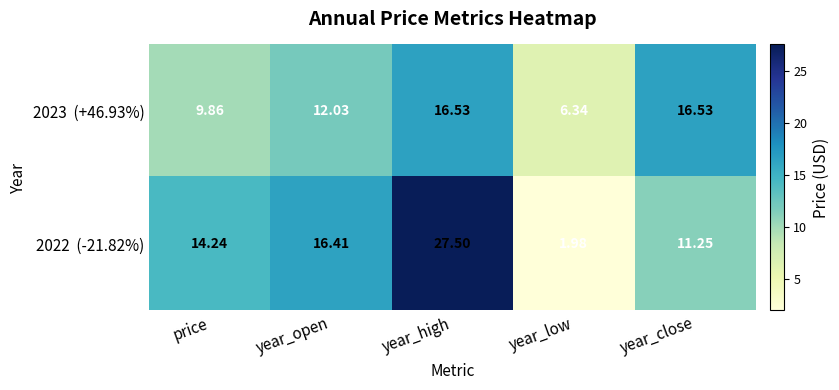

Which category has the highest value across all series?

year_high